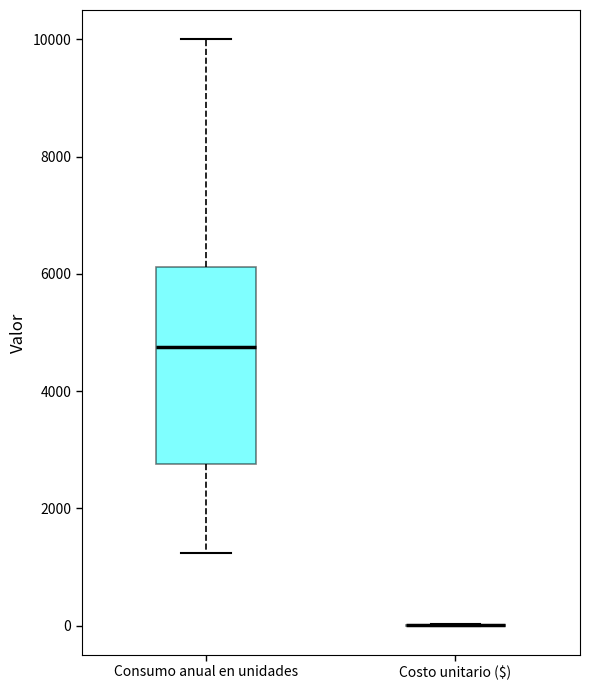

Reading left to right, transcribe this box plot: for each box, give where its median line is, the range the box spans, and where its two whiskers end, as read against the y-axis. The values are not printed on the chart, so give them approximately, as read against the axis.

Consumo anual en unidades: median 4800, box 2800 to 6200, whiskers 1200 to 10000
Costo unitario ($): box collapsed to a line at 0, whiskers 0 to 0